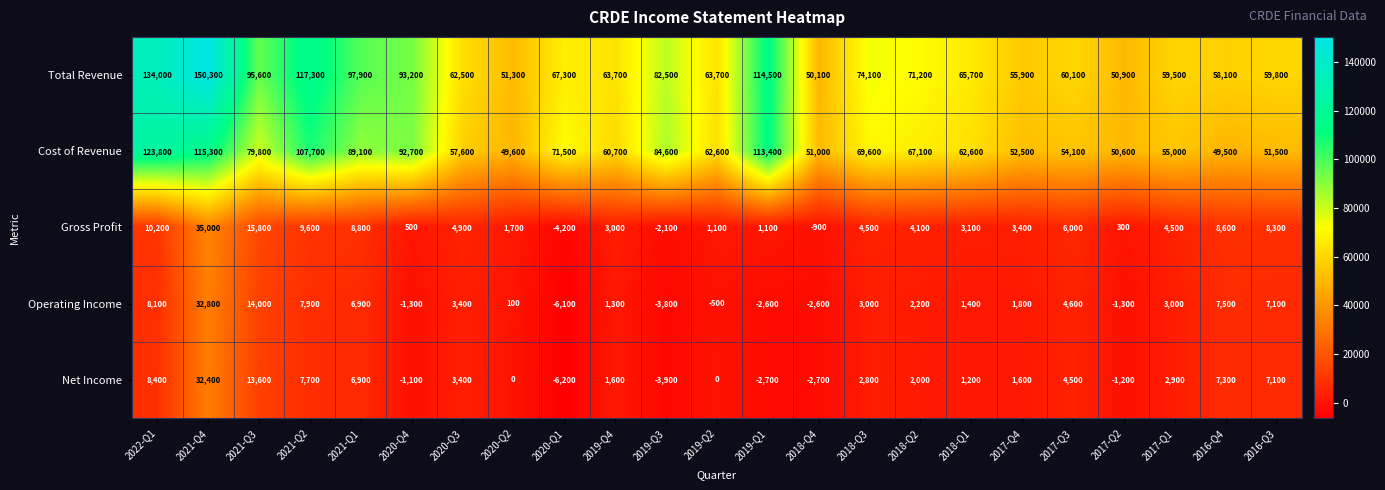

What is the difference between the maximum and minimum values in the Total Revenue series?

100200